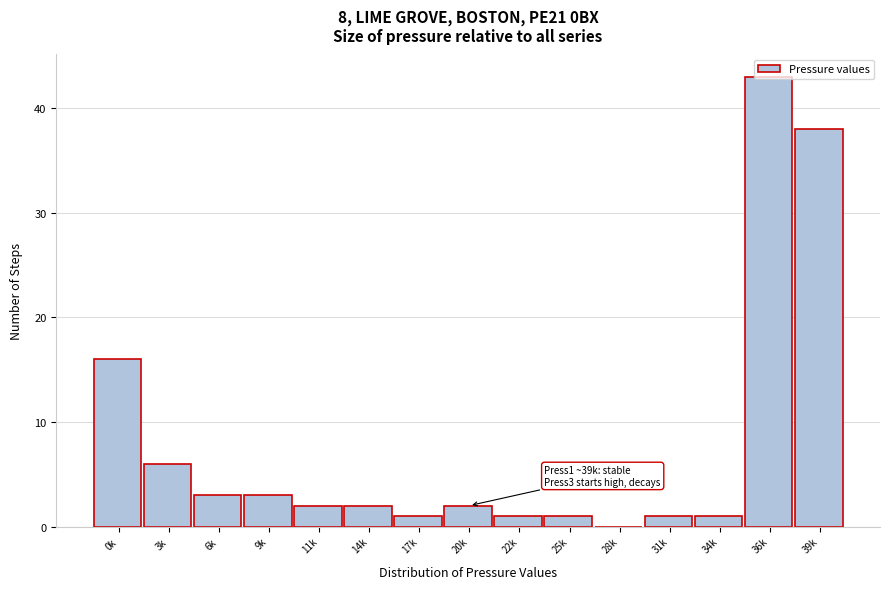

Between 11k and 34k, which is larger?

11k